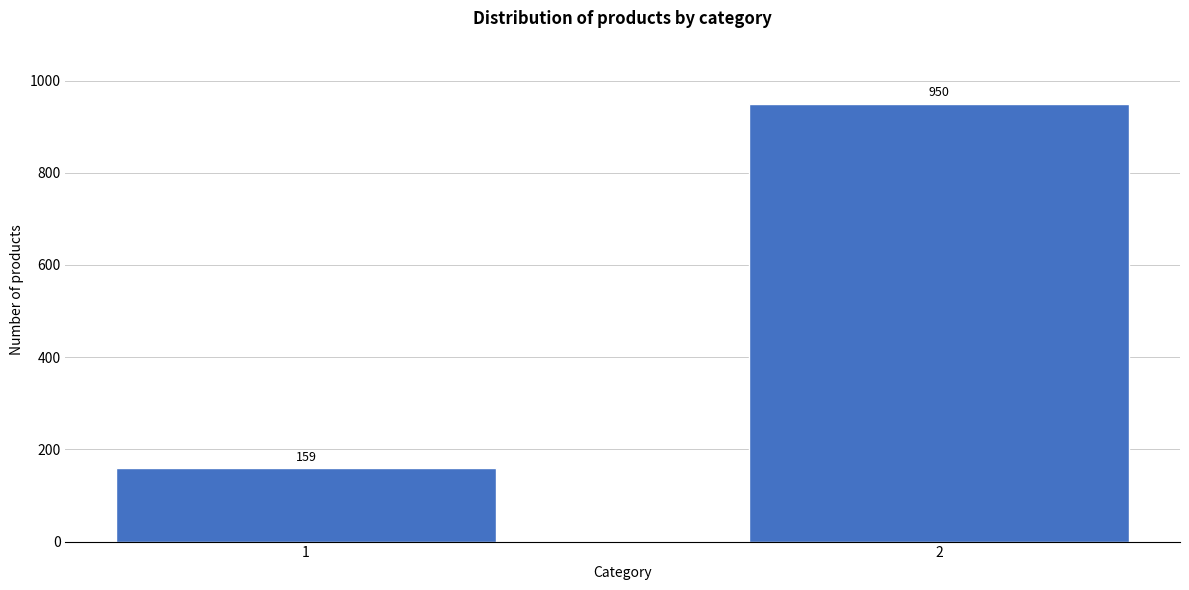

Reading left to right, what are all the values shown in this chart?

1=159	2=950